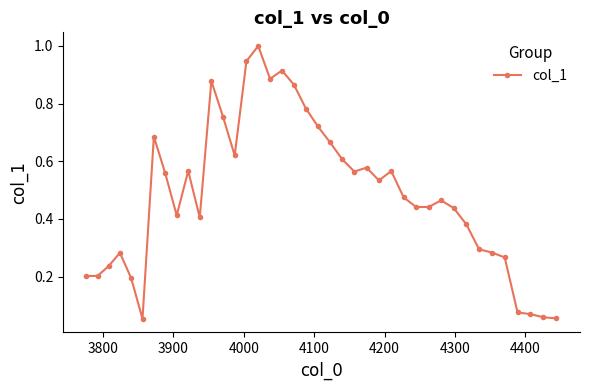

What is the greatest value displayed?

1.0